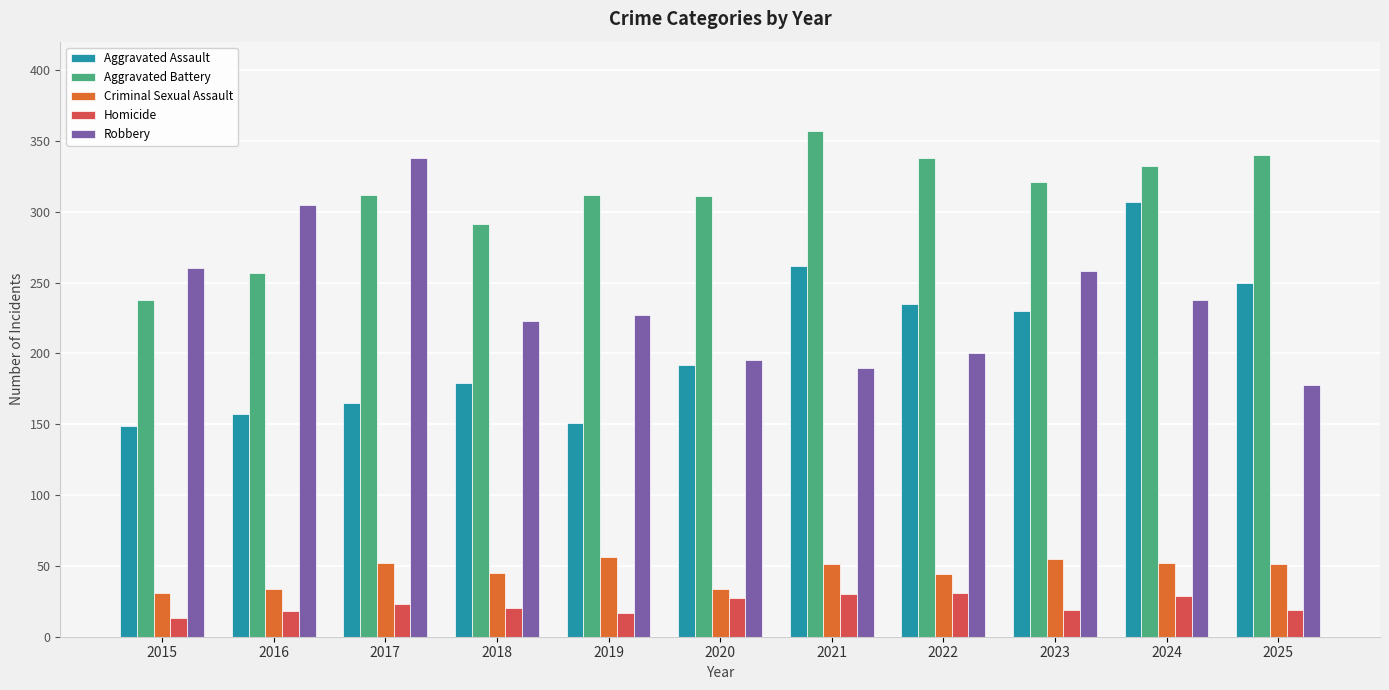

List the series in order of their peak value, highest first.

Aggravated Battery, Robbery, Aggravated Assault, Criminal Sexual Assault, Homicide